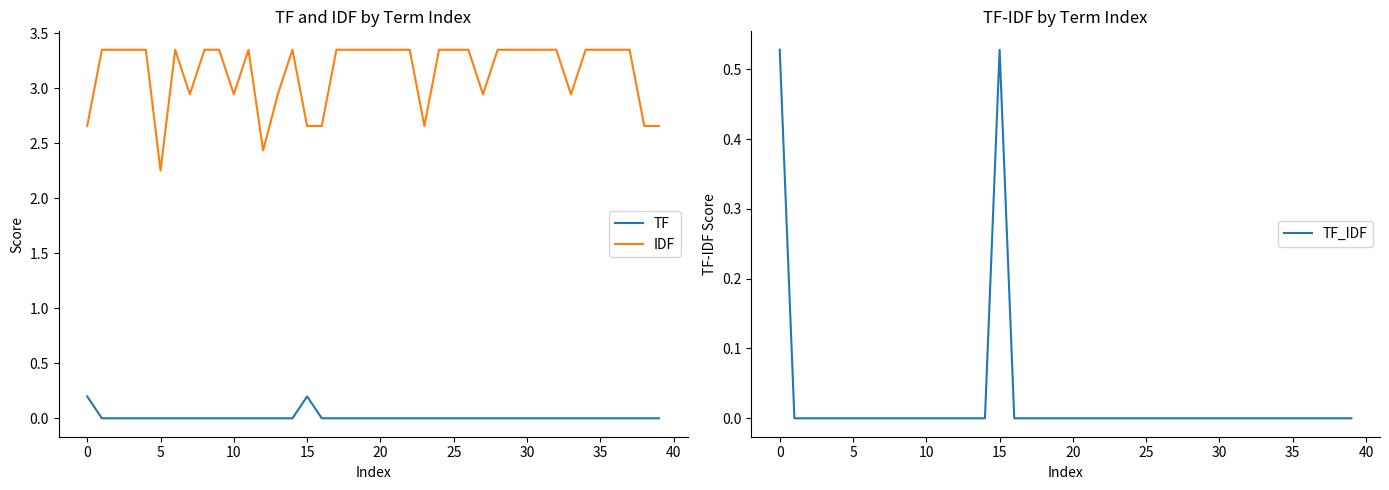

What are all the series names shown in the legend?

TF, IDF, TF_IDF